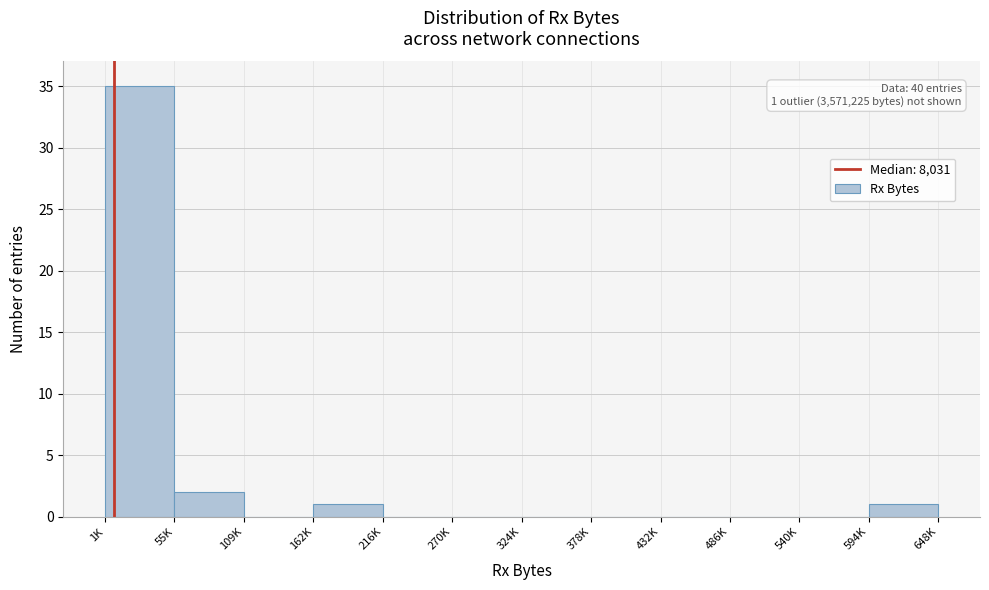

Reading left to right, list all the values displayed in this chart.

1K=35	55K=2	109K=0	162K=1	216K=0	270K=0	324K=0	378K=0	432K=0	486K=0	540K=0	594K=1